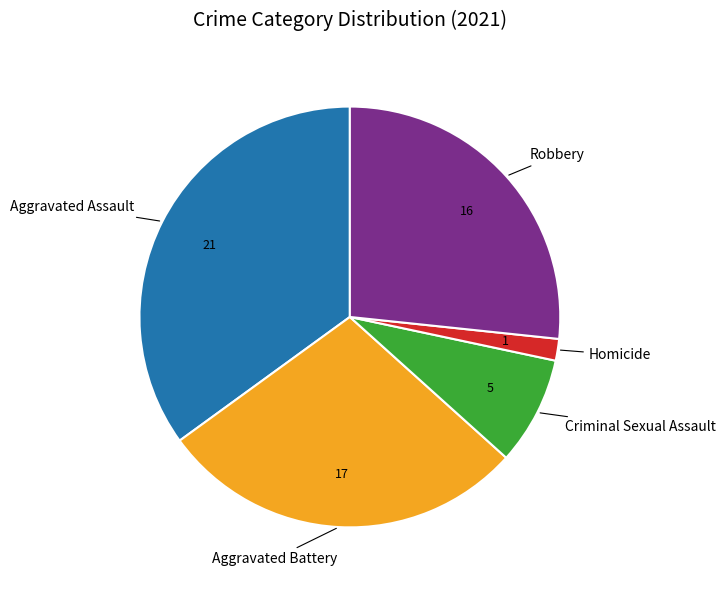

Does any single category account for the majority?

No